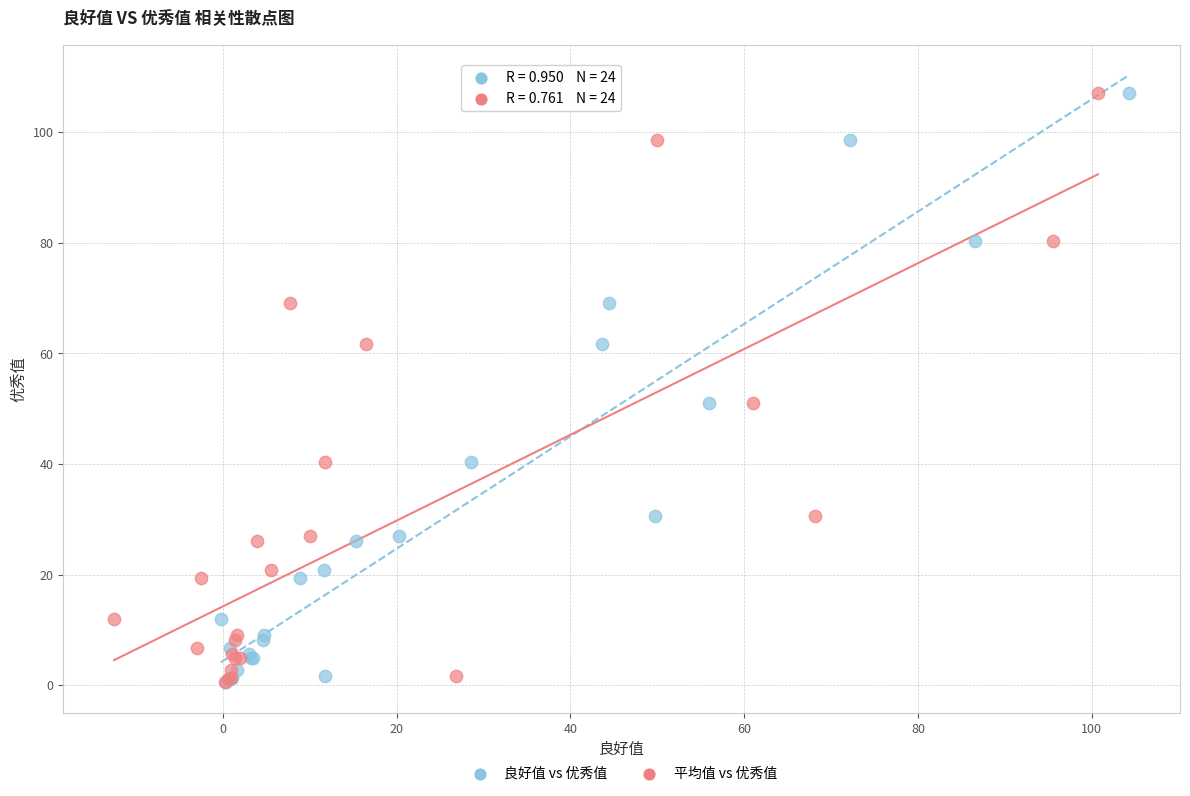

What are all the series names shown in the legend?

良好值 vs 优秀值, 平均值 vs 优秀值